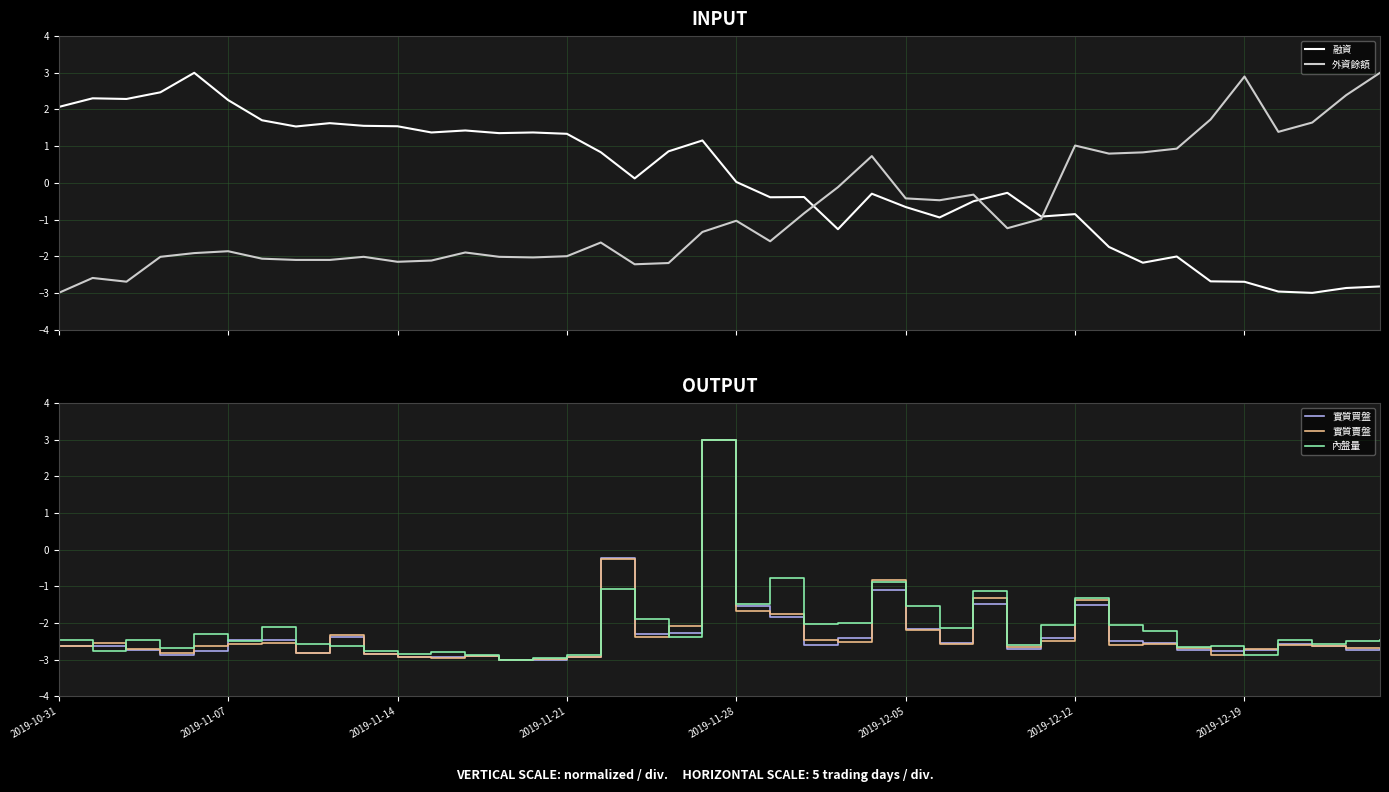

How many series are shown in this chart?

5